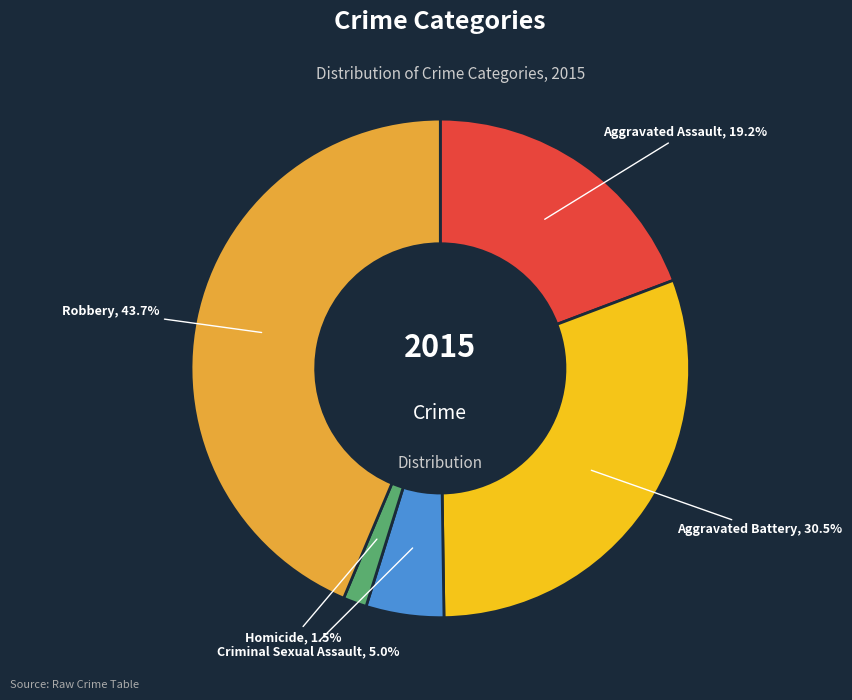

Does any single category account for the majority?

No